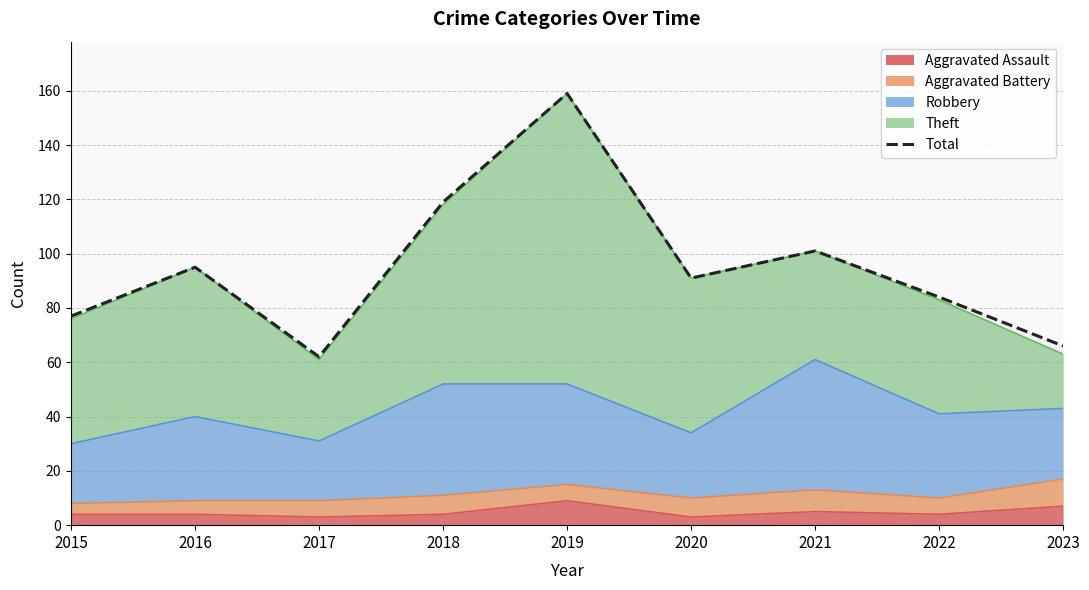

What is the ratio of the value at 2022 to the value at 2017?

1.4